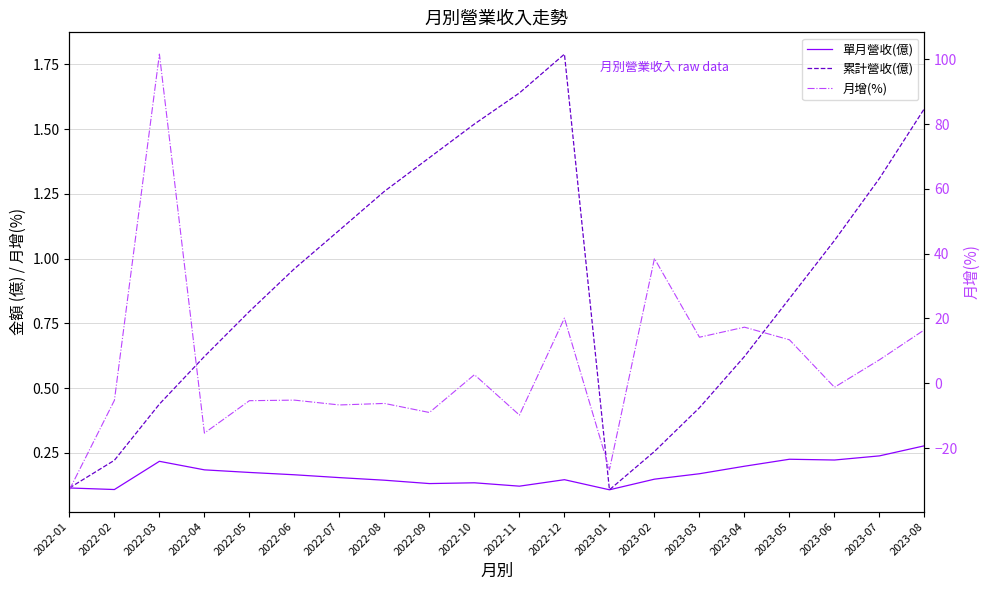

Reading left to right, extract all data points from this chart.

單月營收(億): 0.1	0.1	0.2	0.2	0.2	0.2	0.2	0.1	0.1	0.1	0.1	0.1	0.1	0.1	0.2	0.2	0.2	0.2	0.2	0.3
累計營收(億): 0.1	0.2	0.4	0.6	0.8	1.0	1.1	1.3	1.4	1.5	1.6	1.8	0.1	0.3	0.4	0.6	0.8	1.1	1.3	1.6
月增(%): -32.9	-5.3	101.6	-15.4	-5.4	-5.2	-6.7	-6.2	-9.0	2.6	-9.8	20.1	-26.7	38.5	14.2	17.3	13.4	-1.2	7.2	16.5